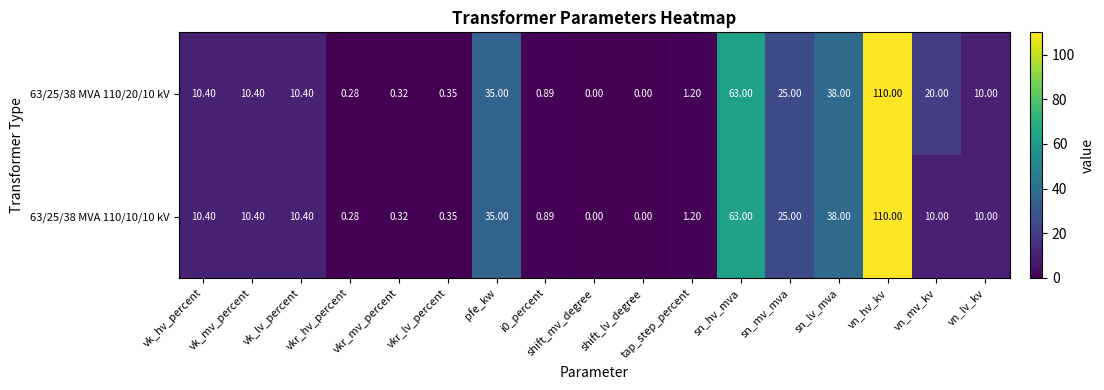

At which category is the sum across all series the highest?

vn_hv_kv